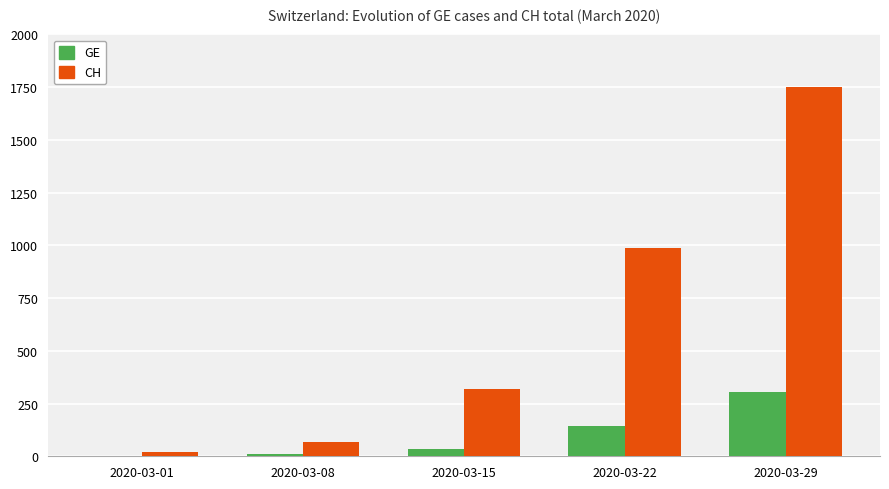

The value of GE at 2020-03-08 is 9. True or false?

True